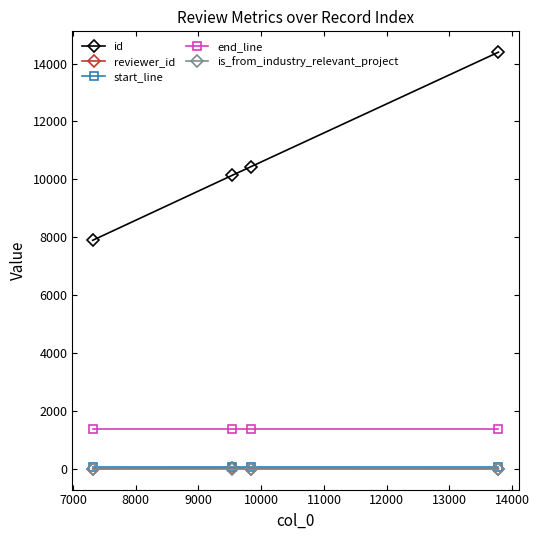

Which series has the widest spread of values?

id